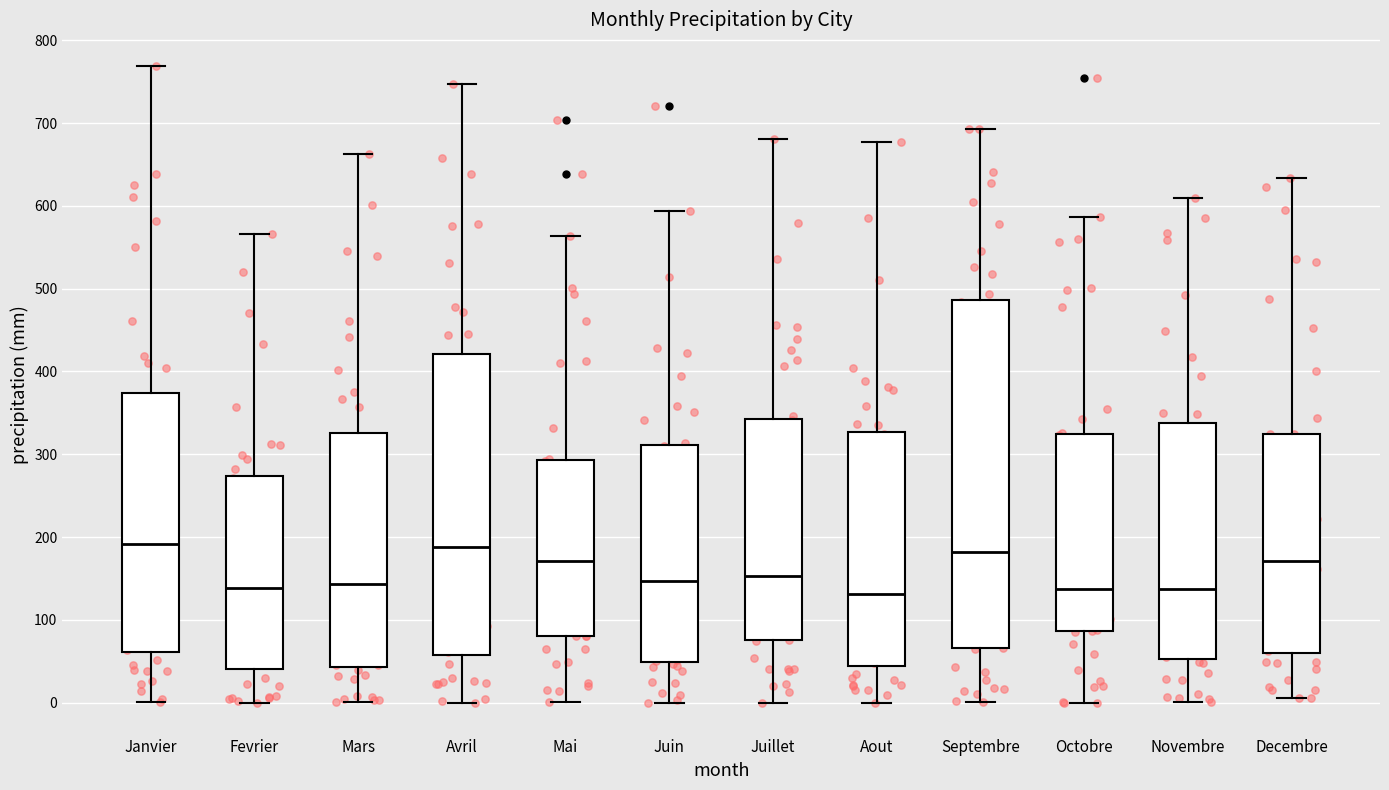

Where does the upper whisker of the box for Juin end on the y-axis? The values are not printed on the chart, so give them approximately, as read against the axis.

590